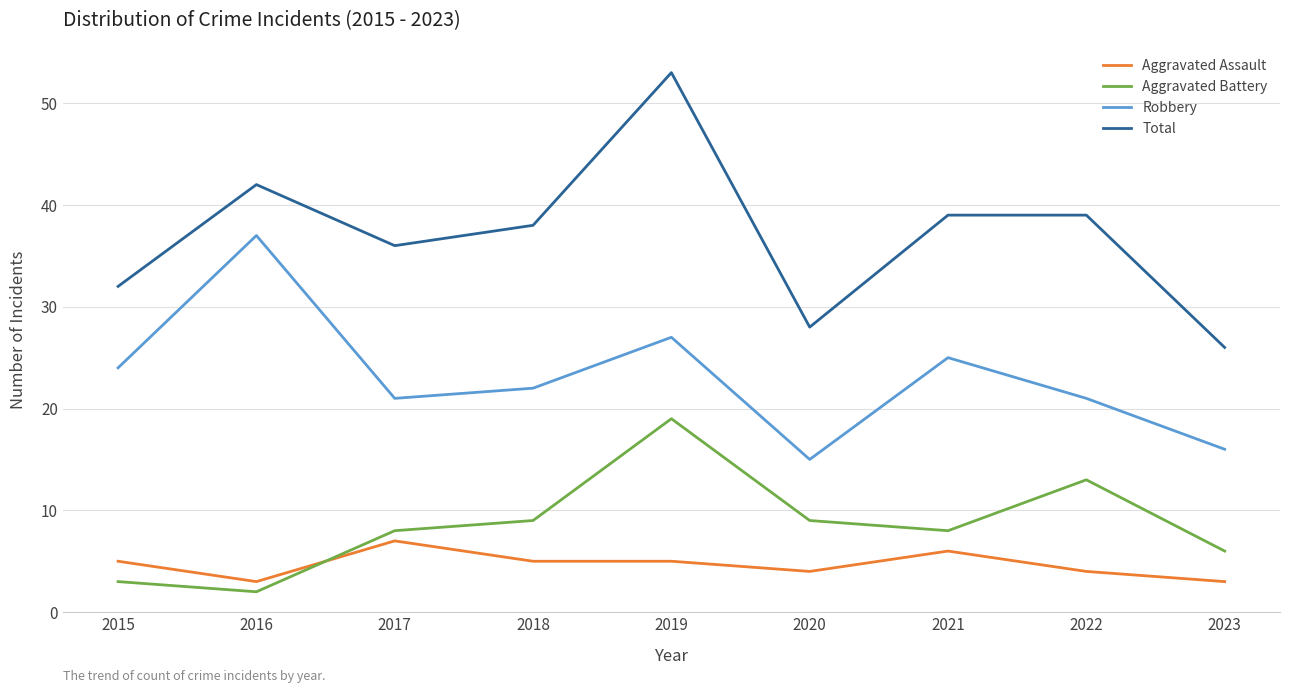

Does the chart have visible grid lines?

Yes